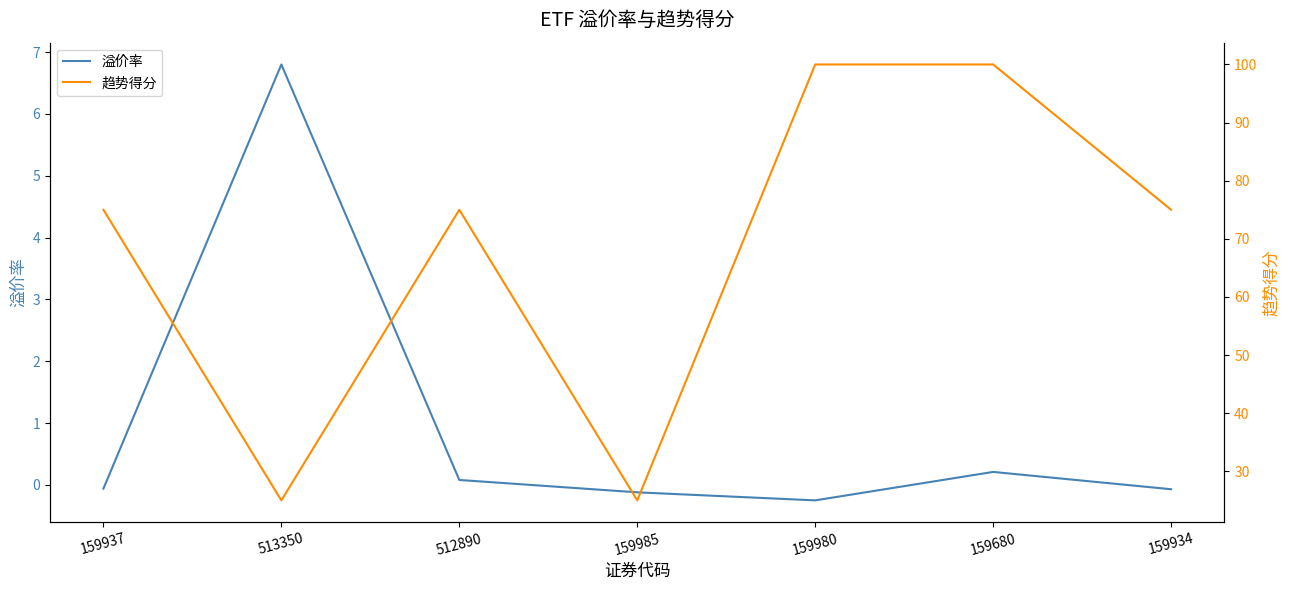

What is the value of the 趋势得分 point at the 7th from the left?

75.0